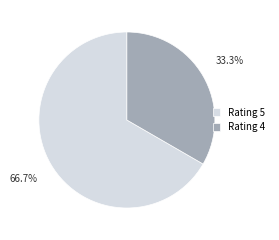

Does Rating 5 represent more than half of the total?

Yes